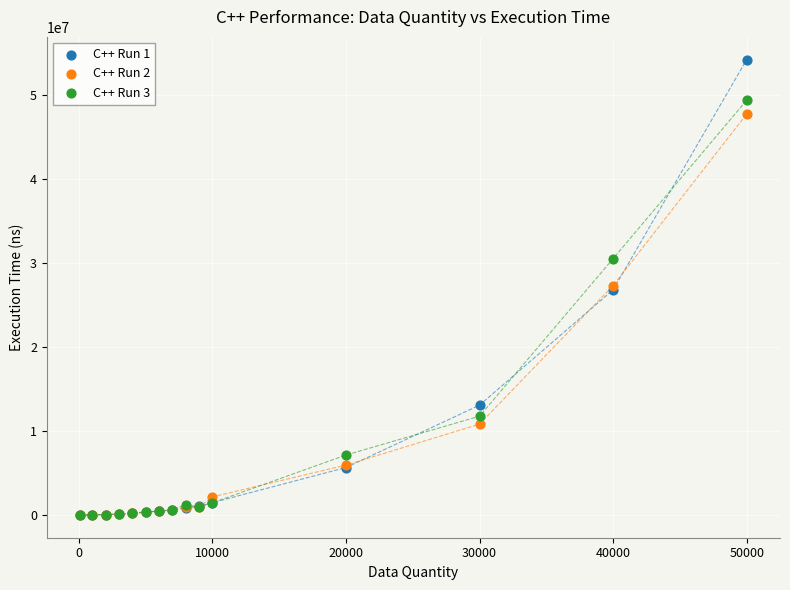

What are all the series names shown in the legend?

C++ Run 1, C++ Run 2, C++ Run 3